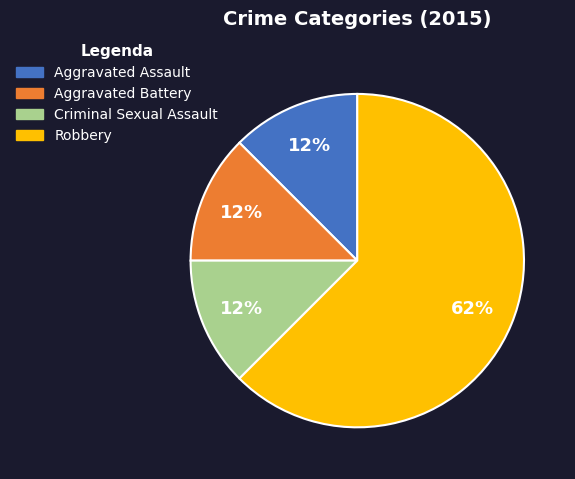

True or false: Aggravated Battery accounts for 26% of the total.

False